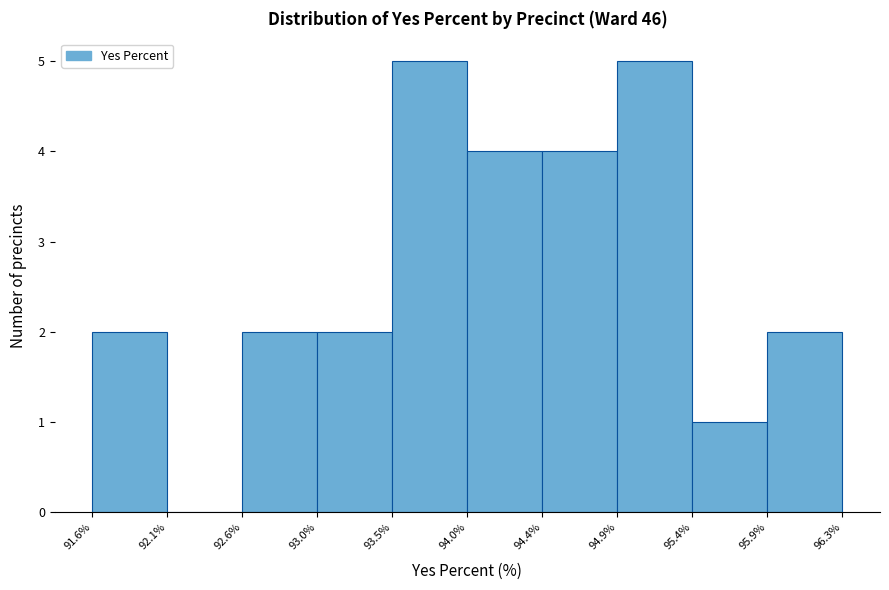

Reading left to right, transcribe this chart: for each bar, give the range it covers on the x-axis and its height. The values are not printed on the chart, so give them approximately, as read against the axis.

91.6% to 92.1%: 2
92.1% to 92.6%: 0
92.6% to 93.0%: 2
93.0% to 93.5%: 2
93.5% to 94.0%: 5
94.0% to 94.4%: 4
94.4% to 94.9%: 4
94.9% to 95.4%: 5
95.4% to 95.9%: 1
95.9% to 96.3%: 2